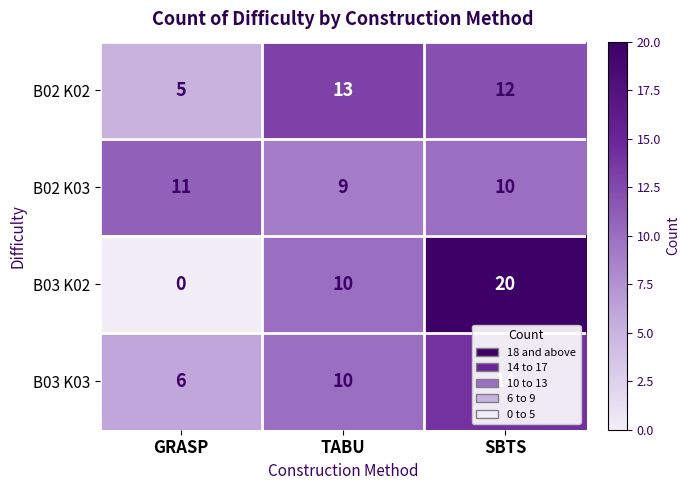

At how many categories does at least one series exceed 10?

3